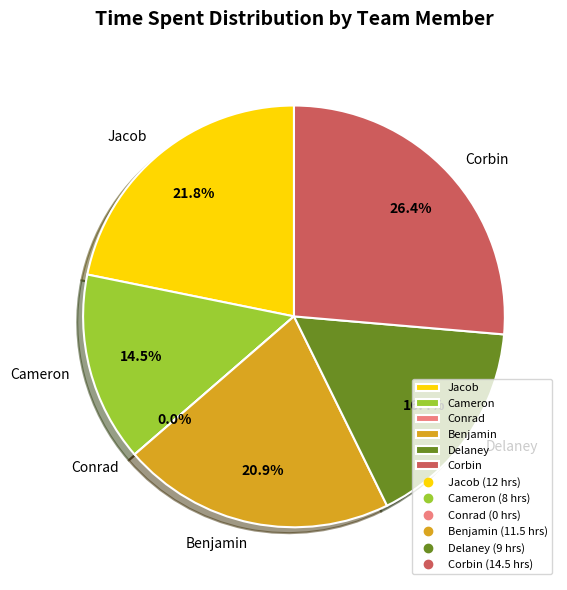

Is there any slice that represents more than half of the pie?

No